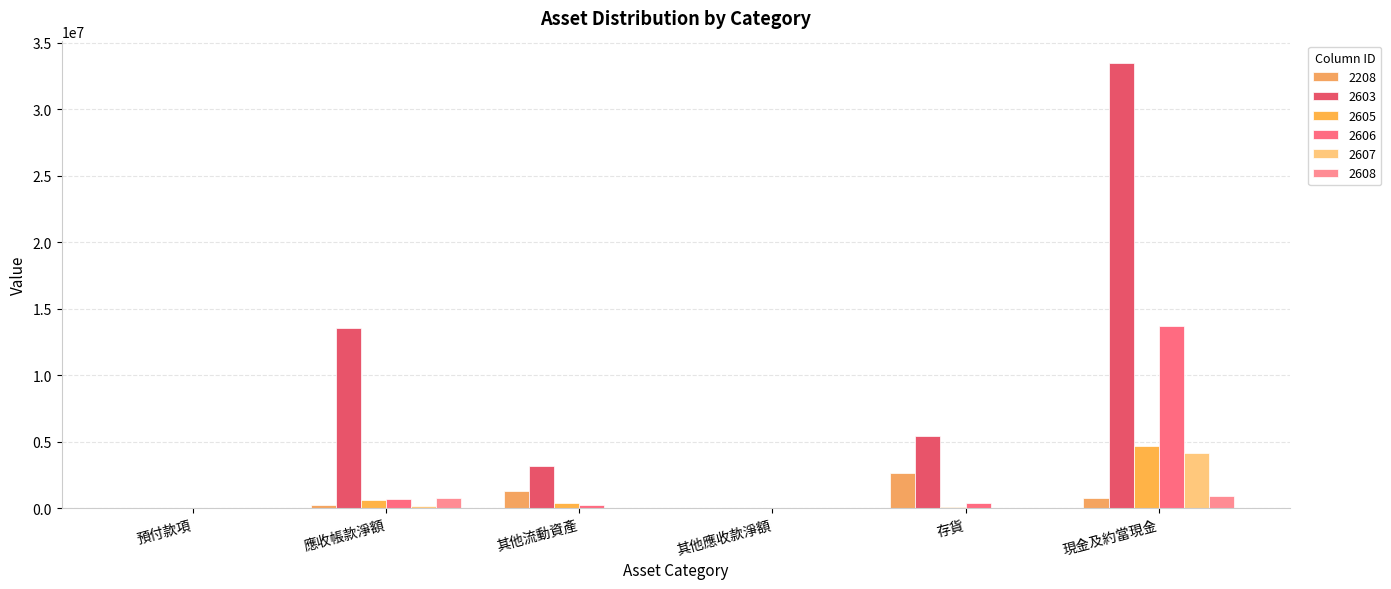

Which series has the widest spread of values?

2603